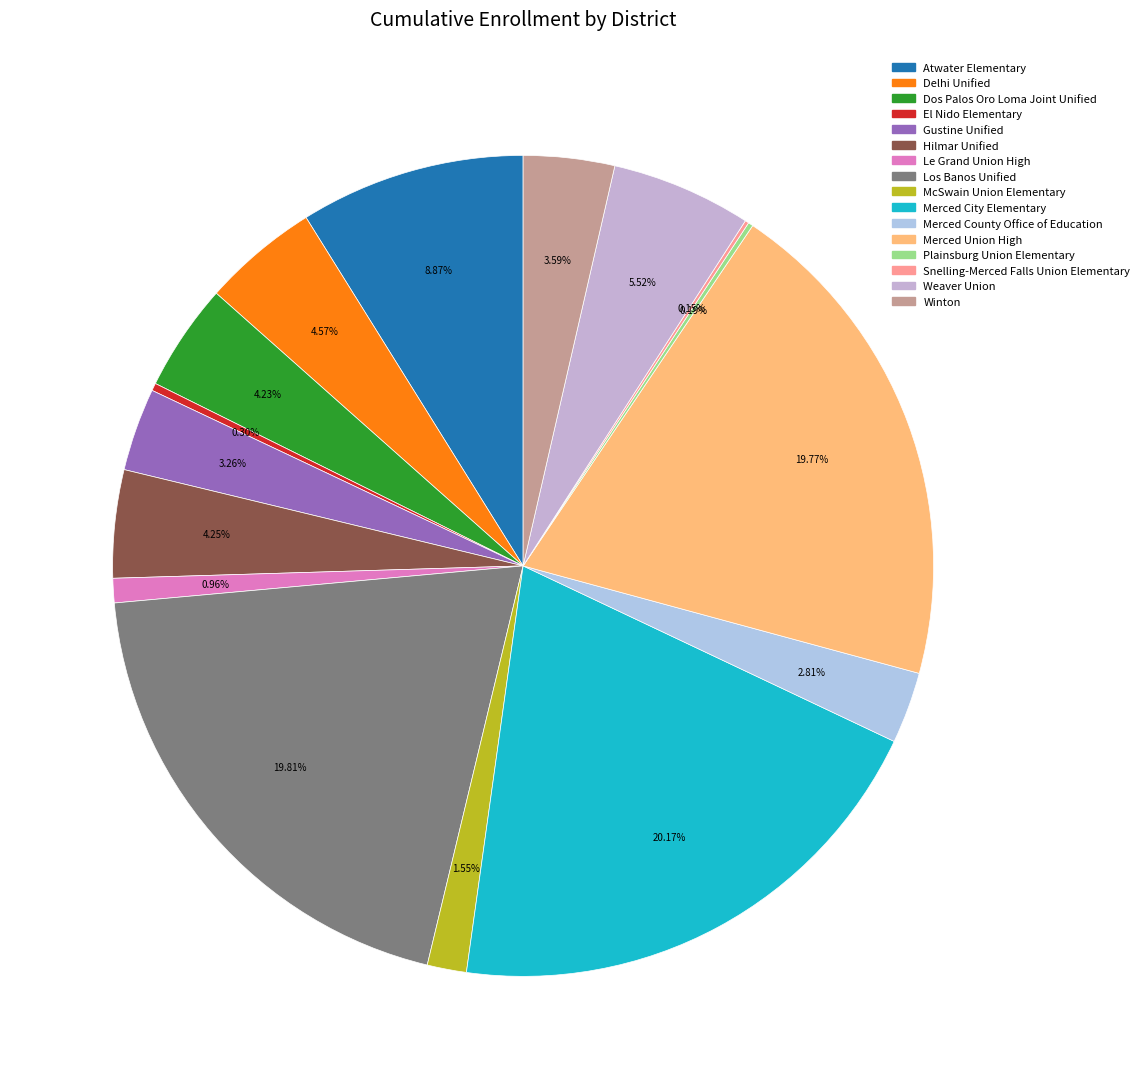

Count the number of slices in the pie.

16